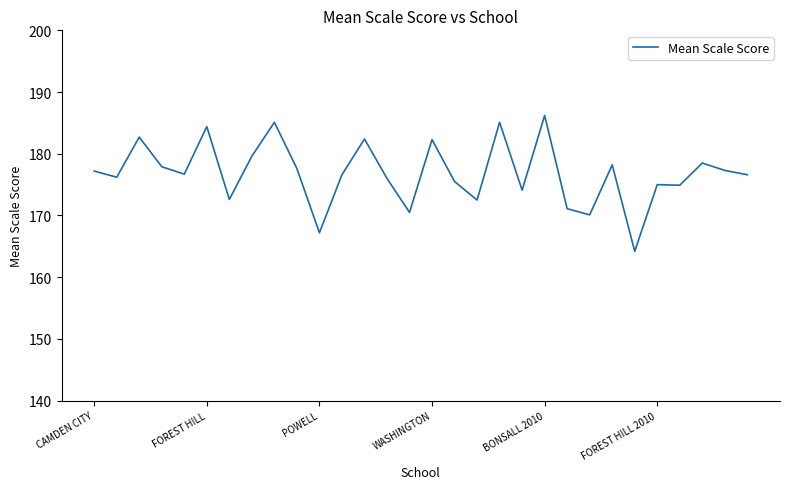

What is the maximum value shown in the chart?

186.2